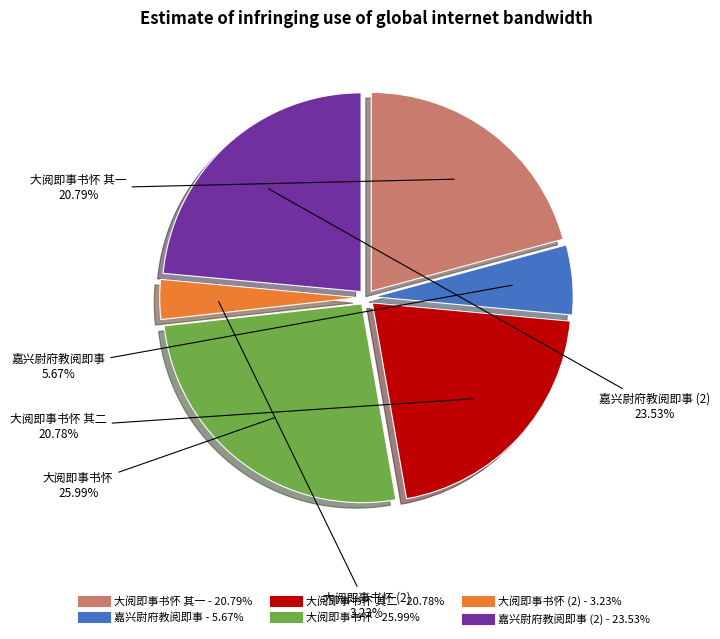

Is there a majority slice in this chart?

No